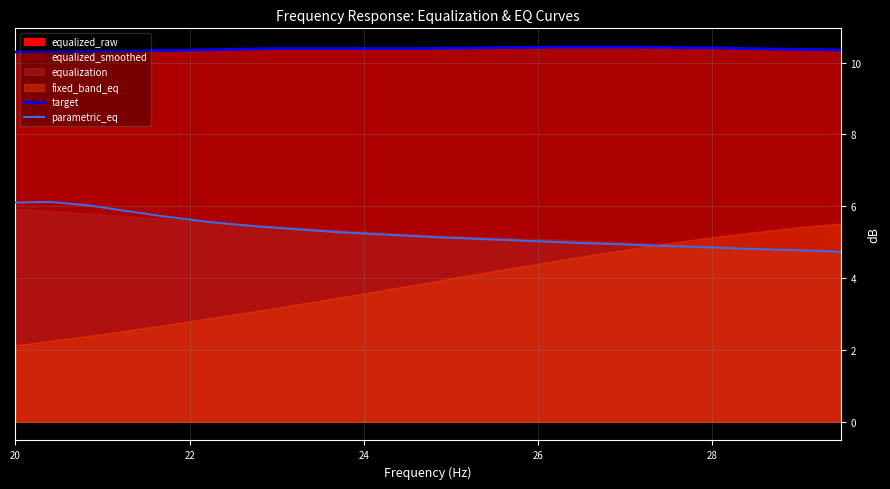

True or false: parametric_eq and target cross at least once.

False